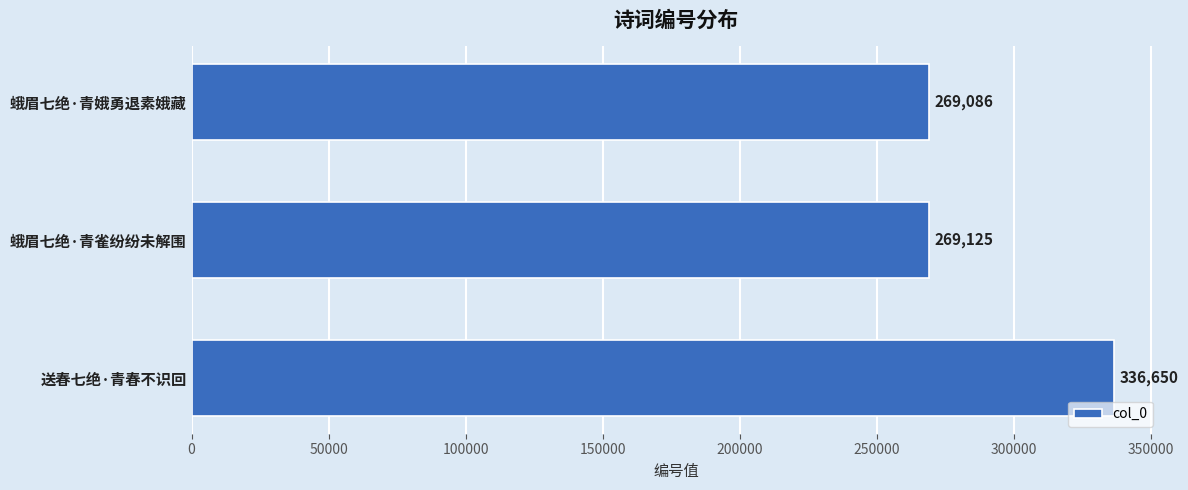

Between 蛾眉七绝·青雀纷纷未解围 and 送春七绝·青春不识回, which is larger?

送春七绝·青春不识回